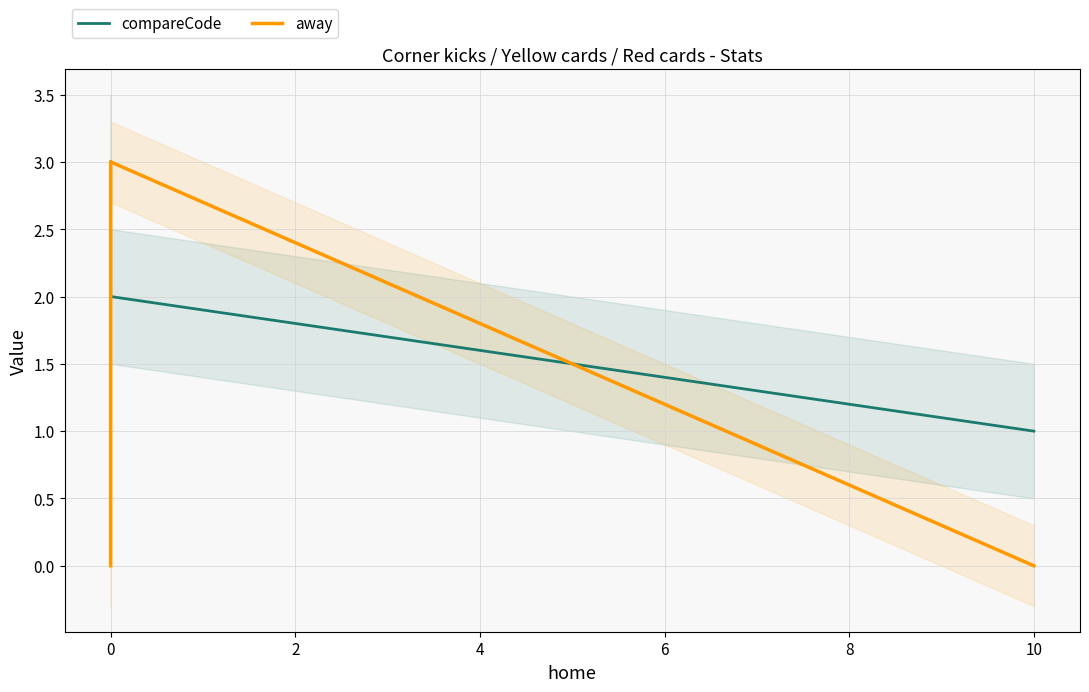

What are all the series names shown in the legend?

compareCode, away